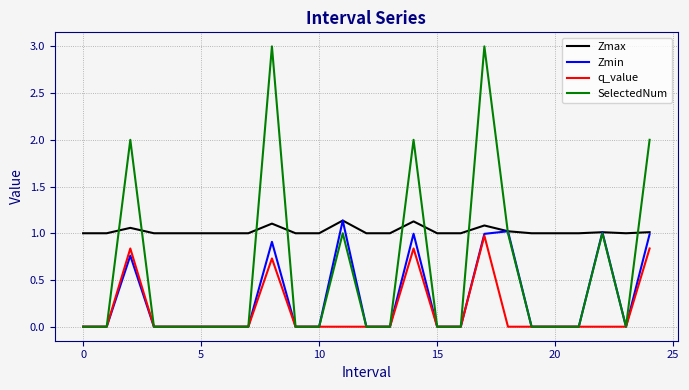

List the series in order of their overall mean, highest first.

Zmax, SelectedNum, Zmin, q_value